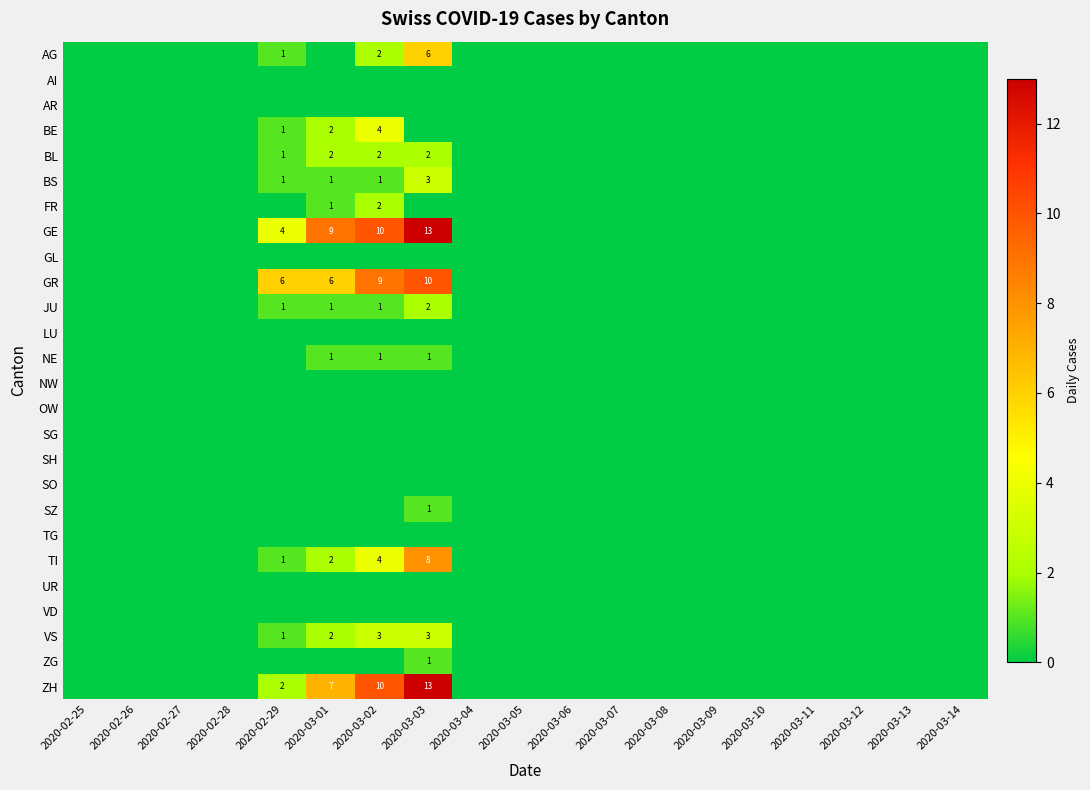

At which category does the chart reach its minimum across all series?

2020-02-25